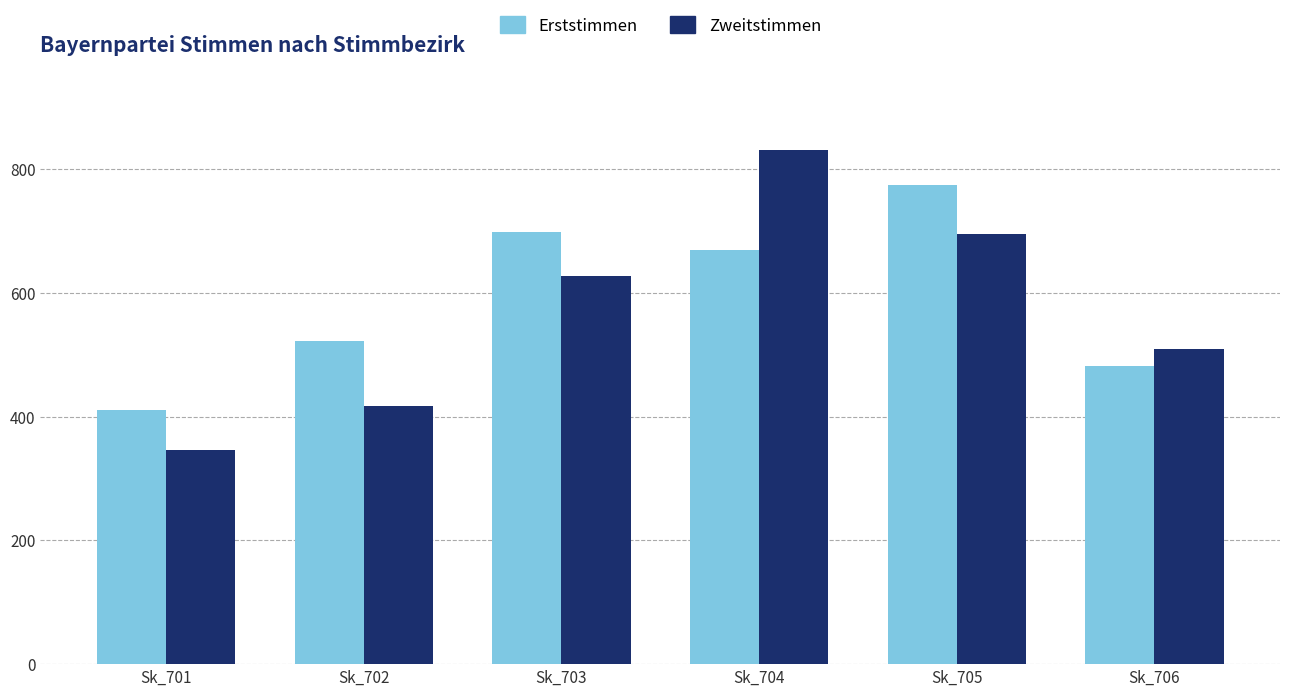

Which category has the lowest value in the Zweitstimmen series?

Sk_701